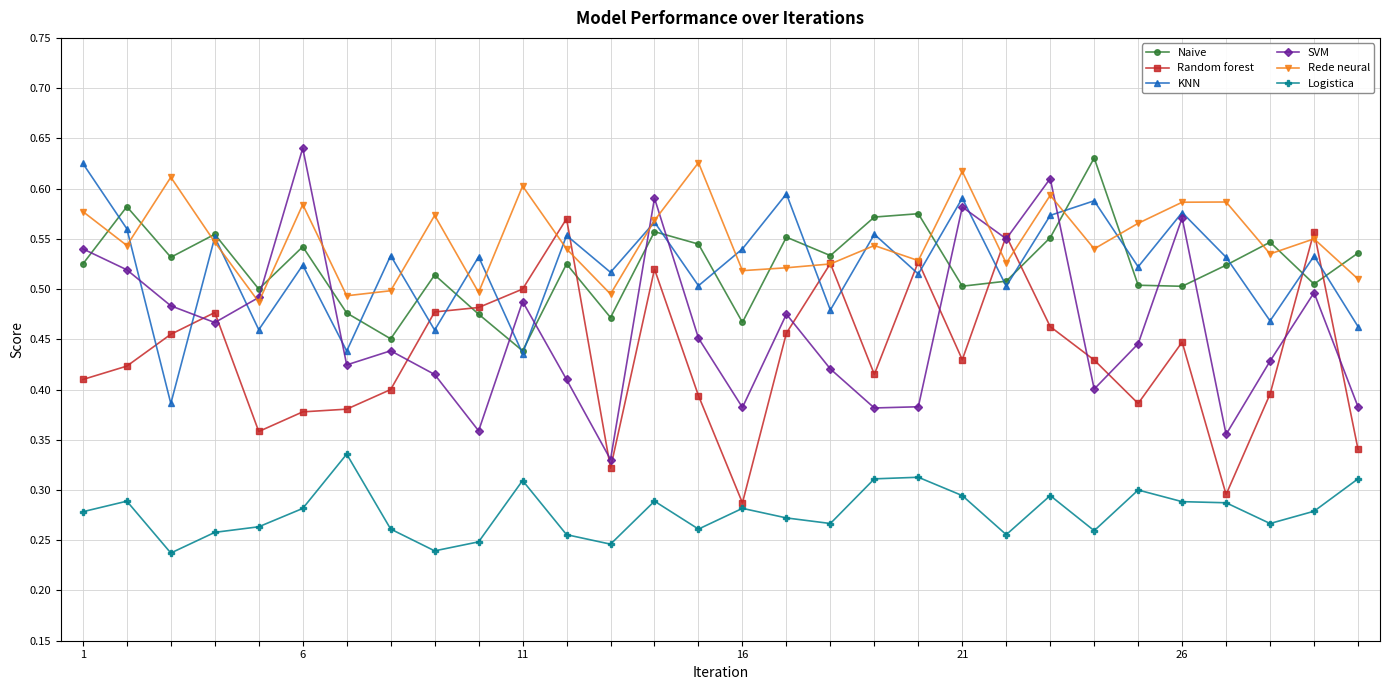

What are all the series names shown in the legend?

Naive, Random forest, KNN, SVM, Rede neural, Logistica